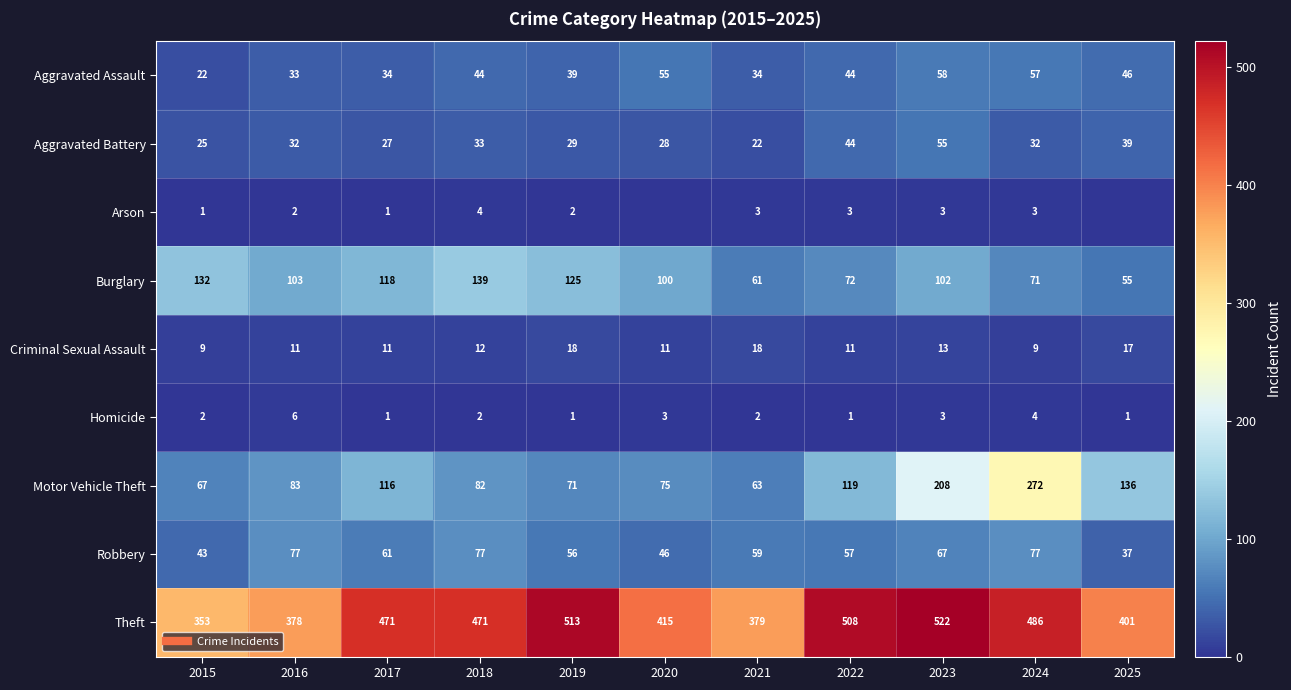

What is the sum of all Theft values?

4897